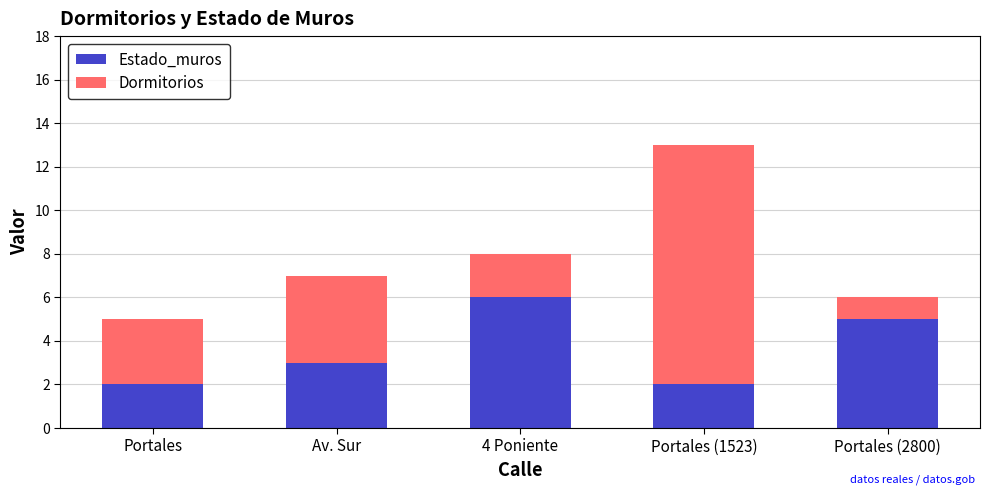

What is the average value of the Estado_muros series?

4